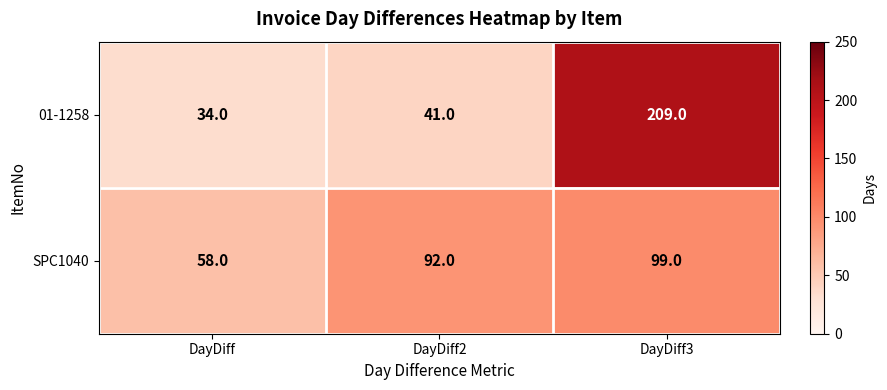

The SPC1040 series shows 43 at DayDiff3. True or false?

False